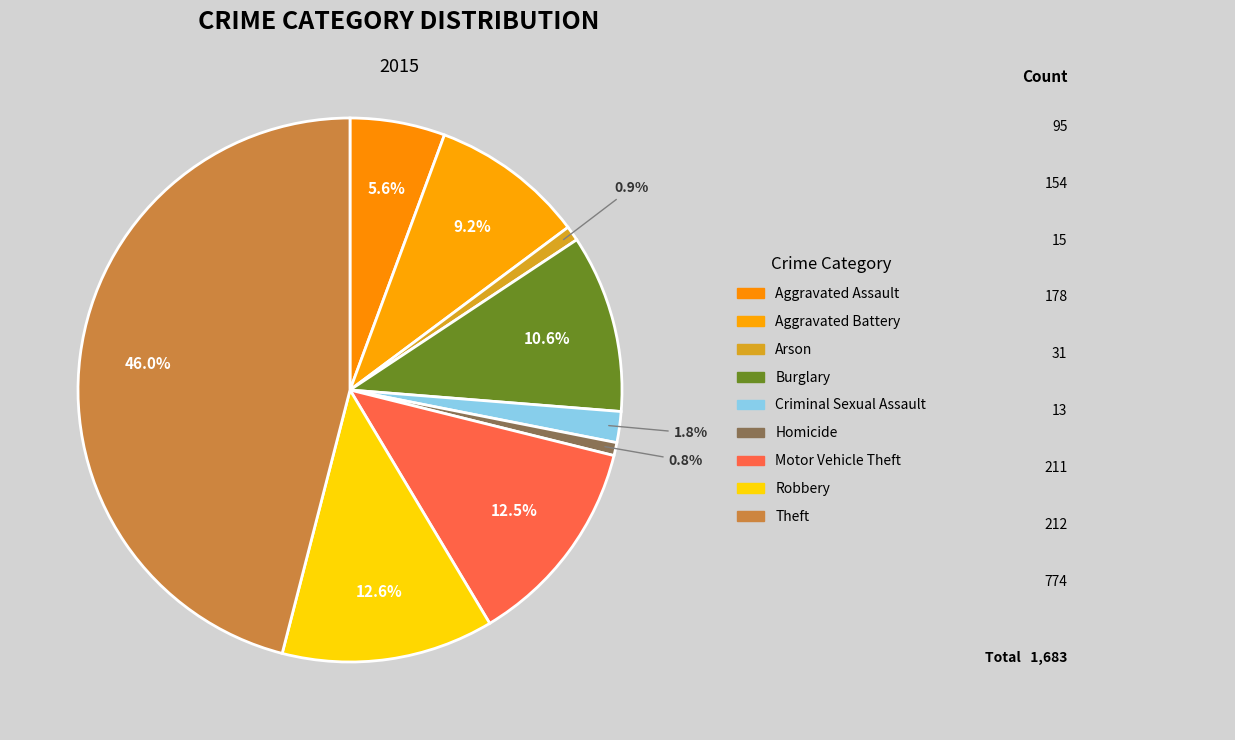

How many slices are in this pie chart?

9